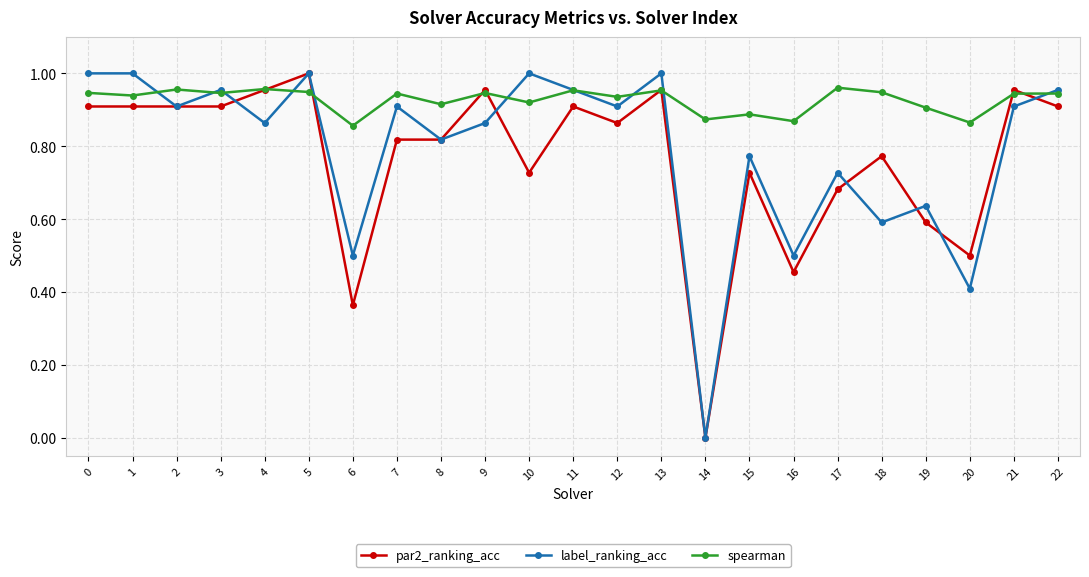

Is the value of par2_ranking_acc at 18 greater than the value of label_ranking_acc at 8?

No